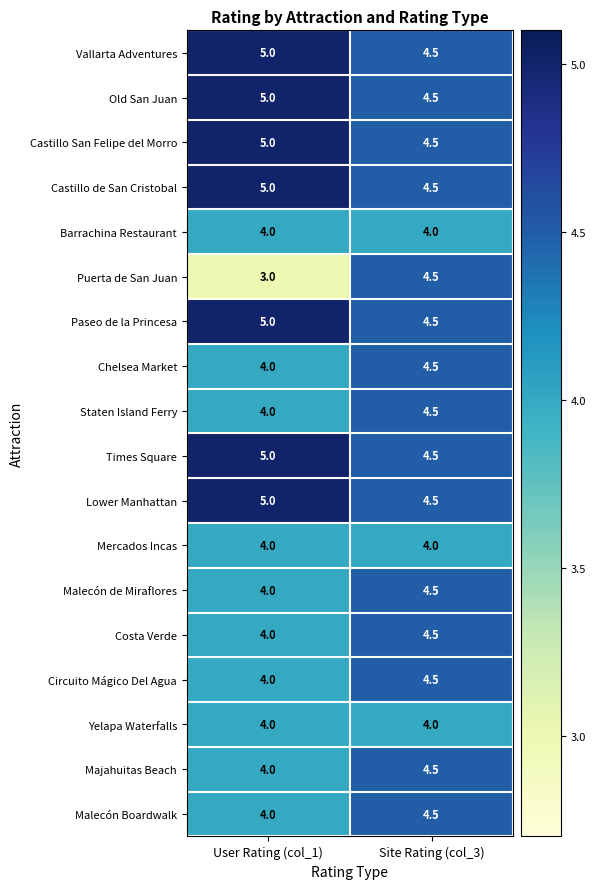

What is the total value across all series at User Rating (col_1)?

78.0